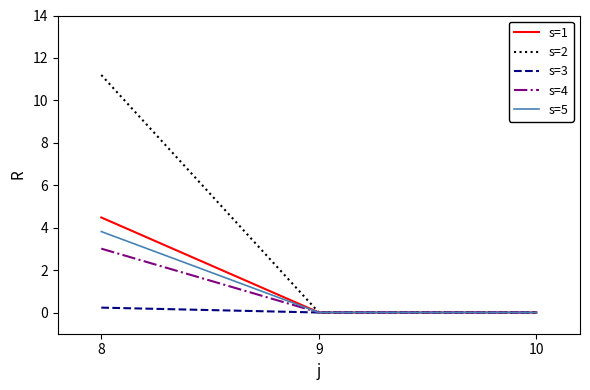

At which category is the sum across all series the highest?

8